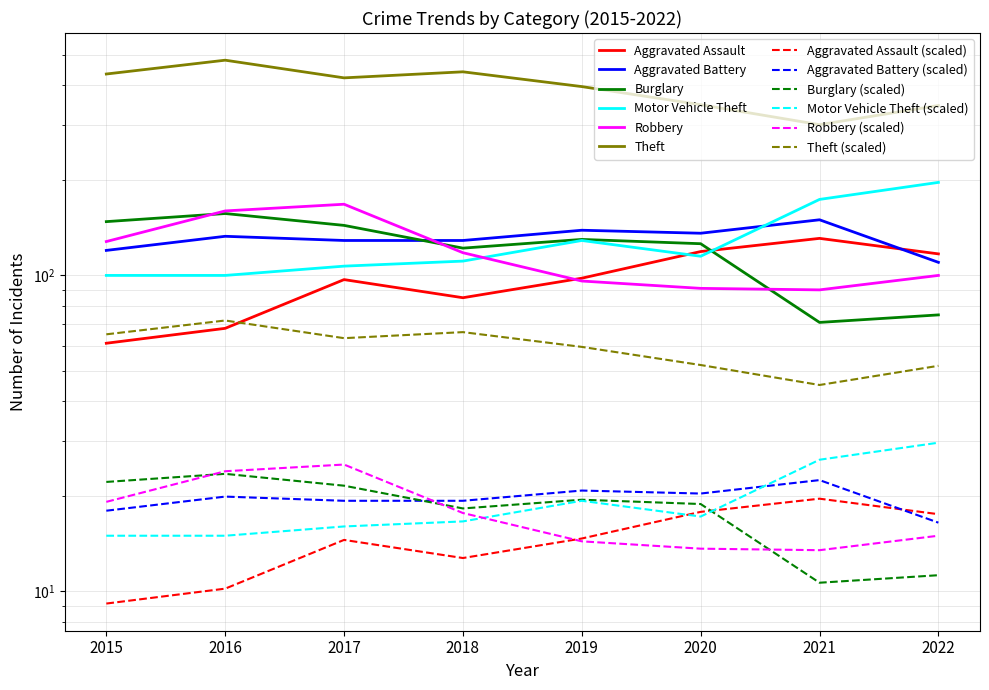

Does the chart have visible grid lines?

Yes